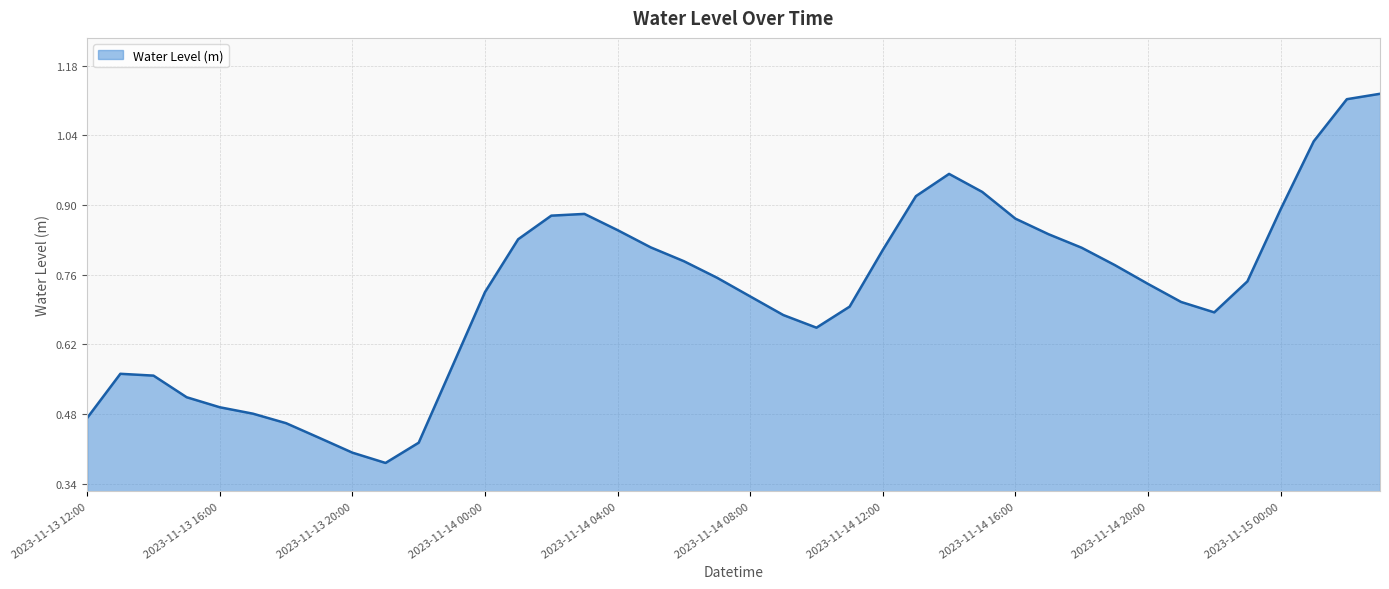

How many lines are shown in the chart?

1